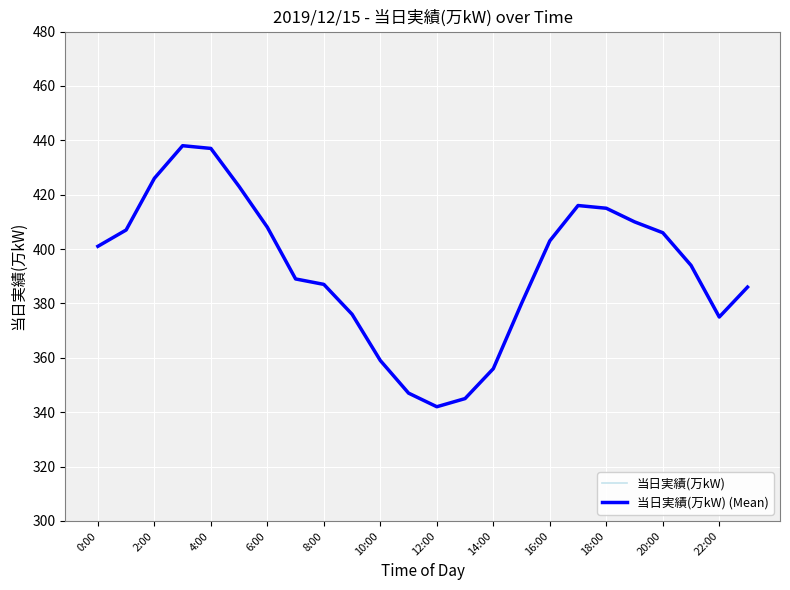

What is the value of the 当日実績(万kW) point at the 19th from the left?

415